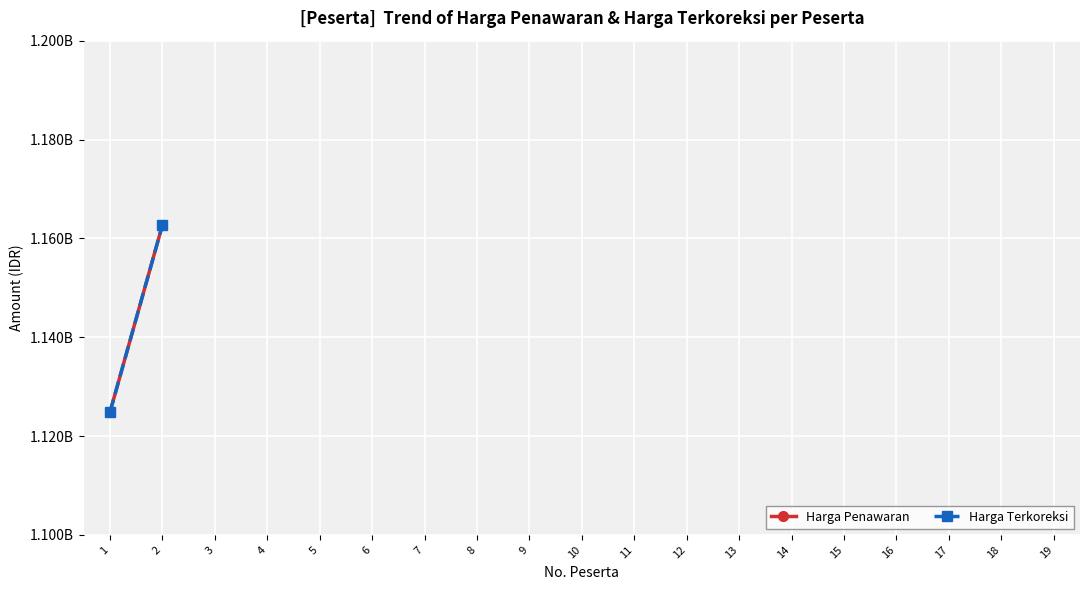

Rank the series by their maximum value, from highest to lowest.

Harga Penawaran, Harga Terkoreksi